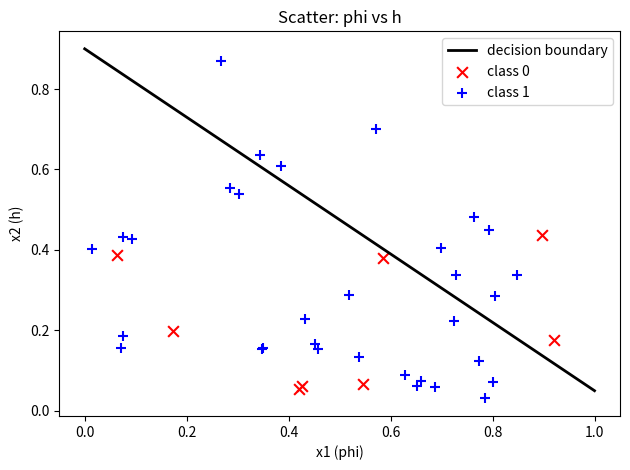

Which series has the widest spread of Y values?

class 1